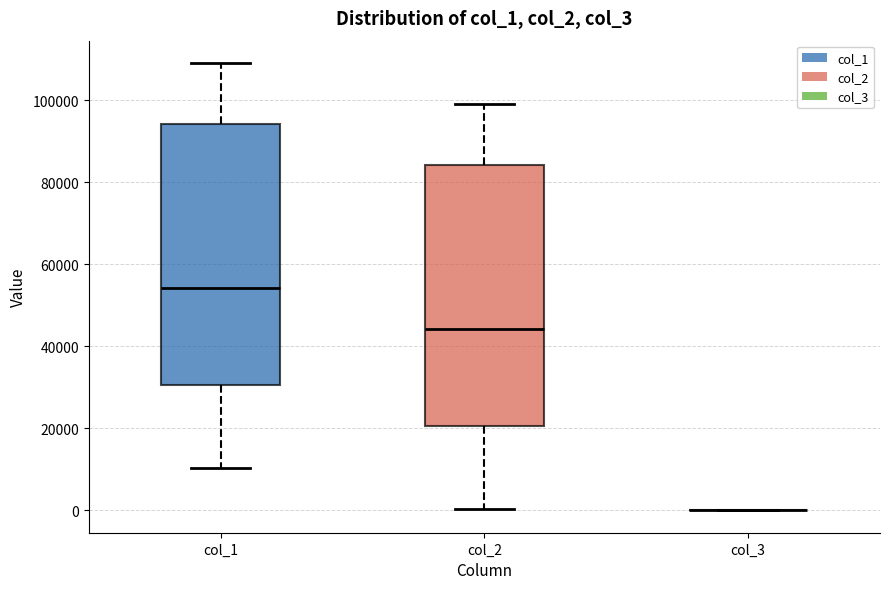

Reading left to right, transcribe this box plot: for each box, give where its median line is, the range the box spans, and where its two whiskers end, as read against the y-axis. The values are not printed on the chart, so give them approximately, as read against the axis.

col_1: median 54000, box 30000 to 94000, whiskers 10000 to 110000
col_2: median 44000, box 20000 to 84000, whiskers 0 to 100000
col_3: box collapsed to a line at 0, whiskers 0 to 0